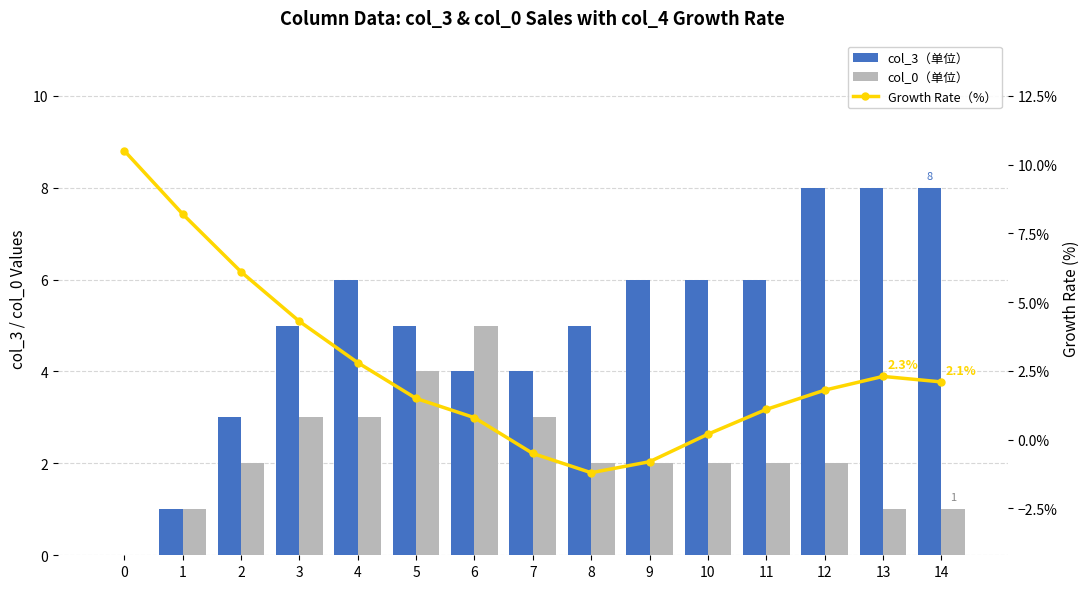

Reading right to left, list all the values displayed in this chart.

col_3（单位）: 8.0	8.0	8.0	6.0	6.0	6.0	5.0	4.0	4.0	5.0	6.0	5.0	3.0	1.0	0.0
col_0（单位）: 1.0	1.0	2.0	2.0	2.0	2.0	2.0	3.0	5.0	4.0	3.0	3.0	2.0	1.0	0.0
Growth Rate（%）: 2.1	2.3	1.8	1.1	0.2	-0.8	-1.2	-0.5	0.8	1.5	2.8	4.3	6.1	8.2	10.5